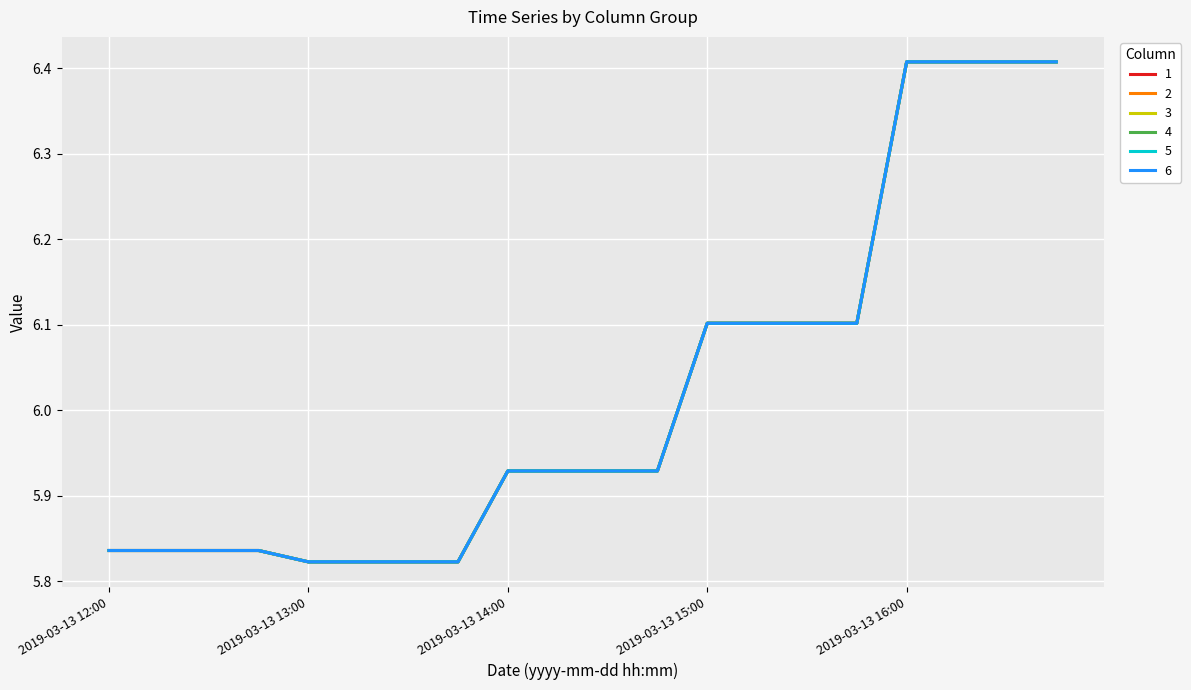

Is this an area chart (filled region under the line)?

No